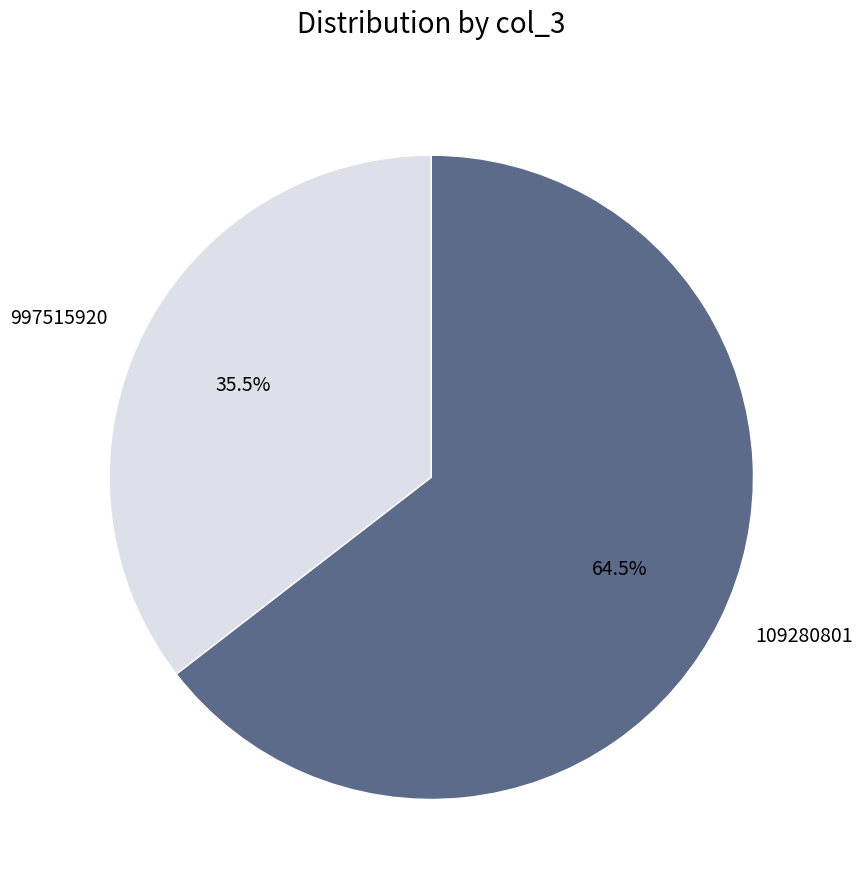

What percentage do 109280801 and 997515920 together represent?

100.0%